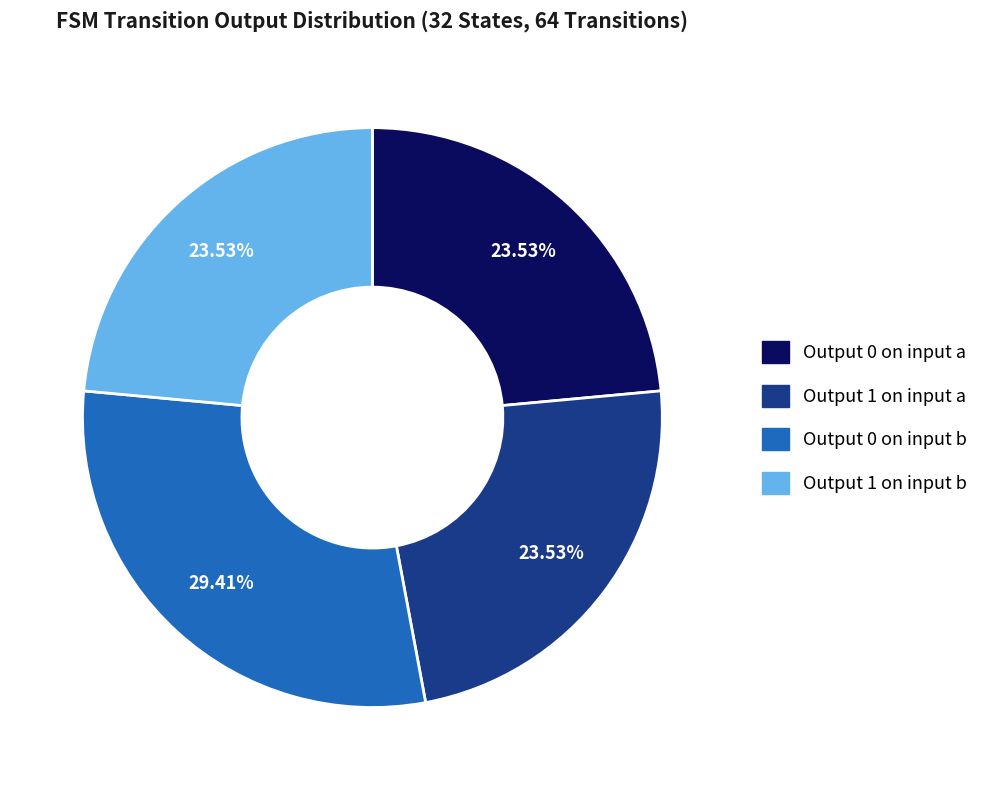

Count the number of slices in the pie.

4